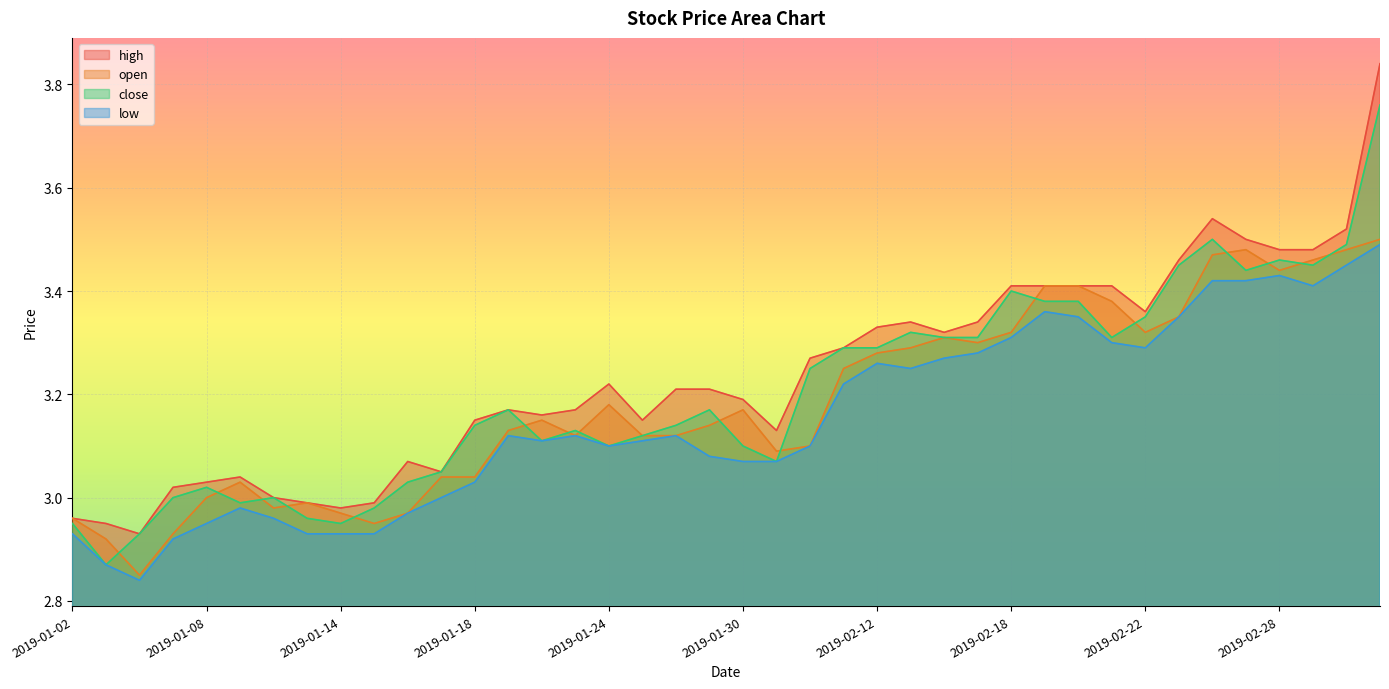

Reading left to right, list all the values displayed in this chart.

high: 3.0	3.0	2.9	3.0	3.0	3.0	3.0	3.0	3.0	3.0	3.1	3.0	3.1	3.2	3.2	3.2	3.2	3.1	3.2	3.2	3.2	3.1	3.3	3.3	3.3	3.3	3.3	3.3	3.4	3.4	3.4	3.4	3.4	3.5	3.5	3.5	3.5	3.5	3.5	3.8
open: 3.0	2.9	2.9	2.9	3.0	3.0	3.0	3.0	3.0	3.0	3.0	3.0	3.0	3.1	3.1	3.1	3.2	3.1	3.1	3.1	3.2	3.1	3.1	3.2	3.3	3.3	3.3	3.3	3.3	3.4	3.4	3.4	3.3	3.4	3.5	3.5	3.4	3.5	3.5	3.5
close: 3.0	2.9	2.9	3.0	3.0	3.0	3.0	3.0	3.0	3.0	3.0	3.0	3.1	3.2	3.1	3.1	3.1	3.1	3.1	3.2	3.1	3.1	3.2	3.3	3.3	3.3	3.3	3.3	3.4	3.4	3.4	3.3	3.4	3.5	3.5	3.4	3.5	3.5	3.5	3.8
low: 2.9	2.9	2.8	2.9	3.0	3.0	3.0	2.9	2.9	2.9	3.0	3.0	3.0	3.1	3.1	3.1	3.1	3.1	3.1	3.1	3.1	3.1	3.1	3.2	3.3	3.2	3.3	3.3	3.3	3.4	3.4	3.3	3.3	3.4	3.4	3.4	3.4	3.4	3.5	3.5